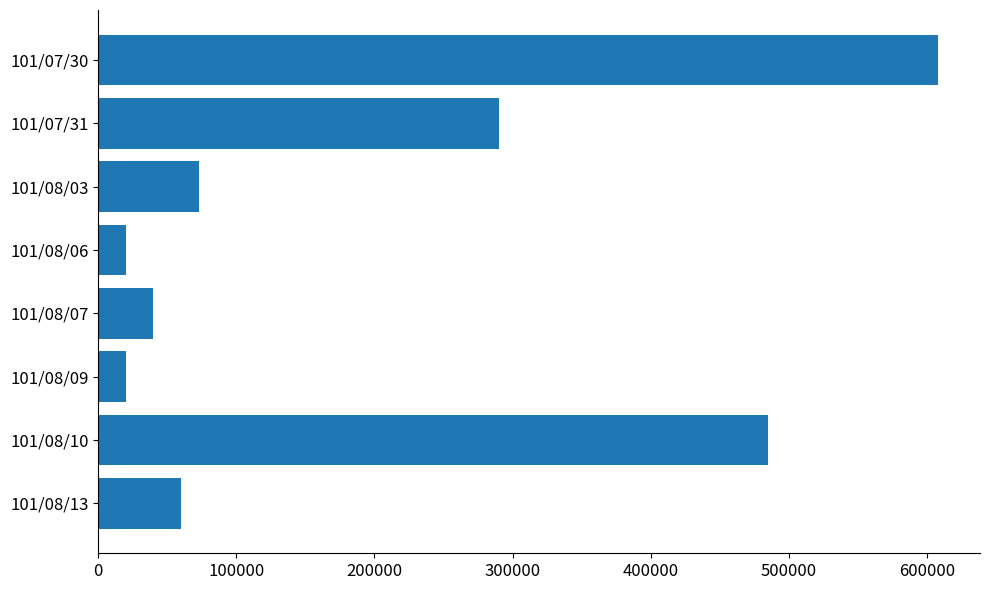

Between 101/08/09 and 101/07/31, which is larger?

101/07/31